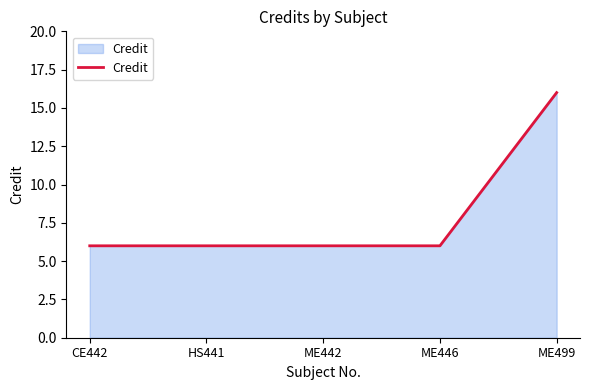

What position from the right is CE442?

5